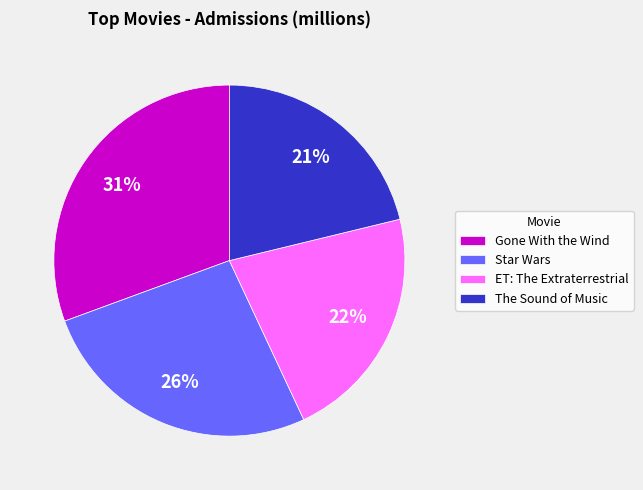

To the nearest percent, what portion does The Sound of Music represent?

21%